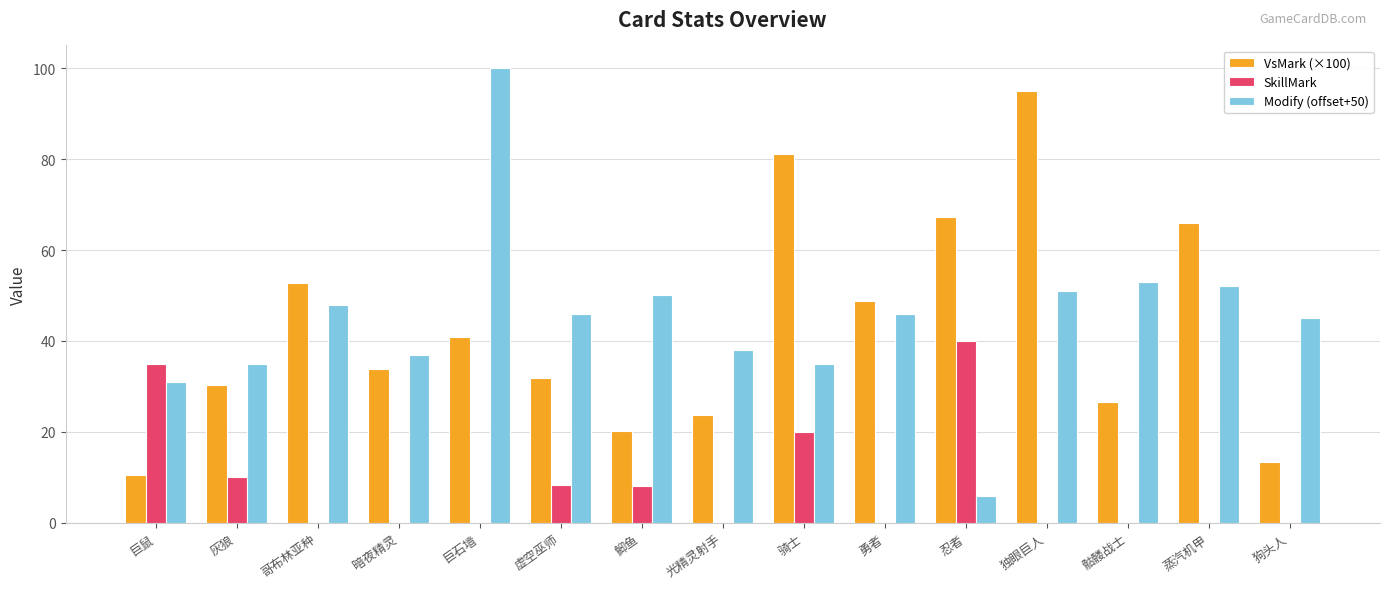

Which series has the largest total across all categories?

Modify (offset+50)